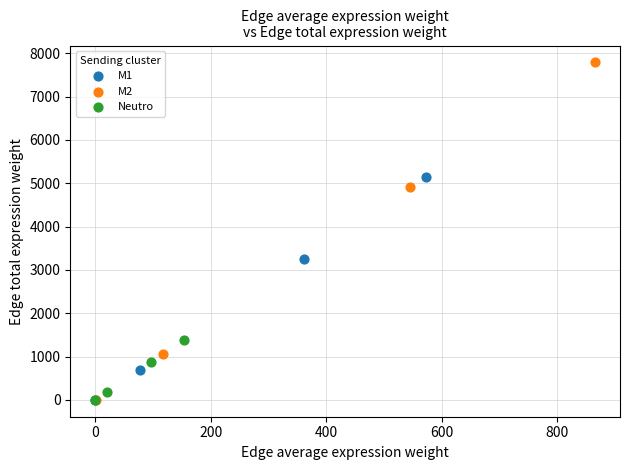

What are all the series names shown in the legend?

M1, M2, Neutro